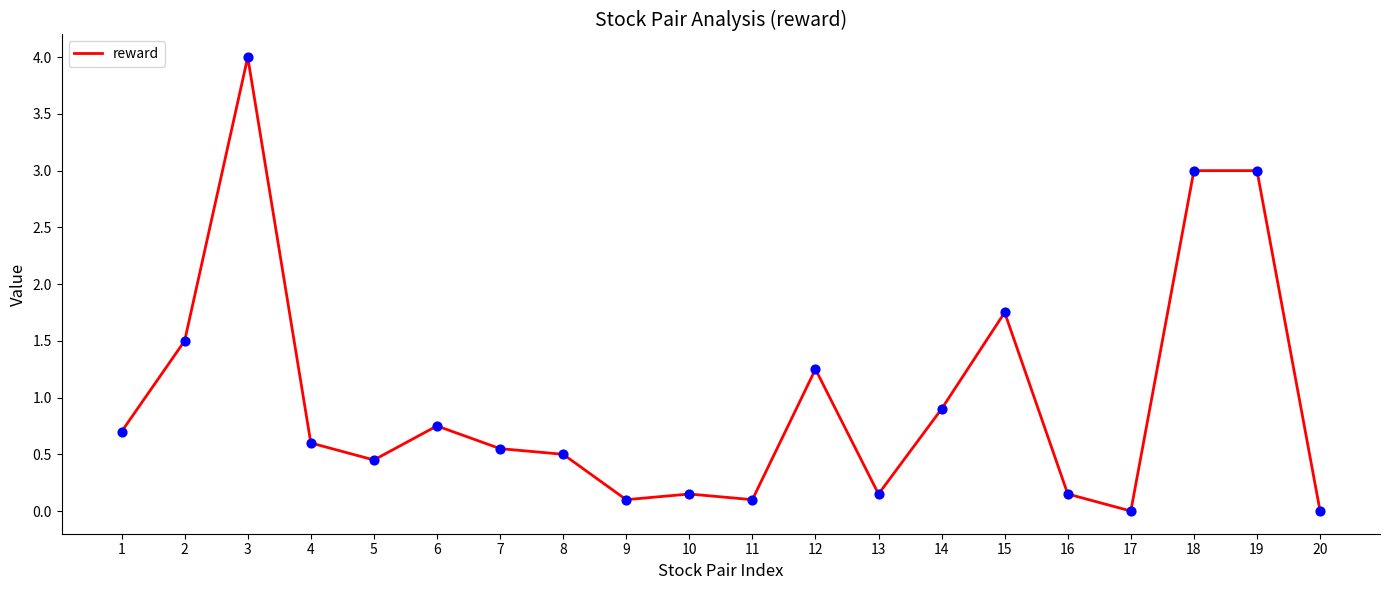

Between 15 and 18, which is larger?

18